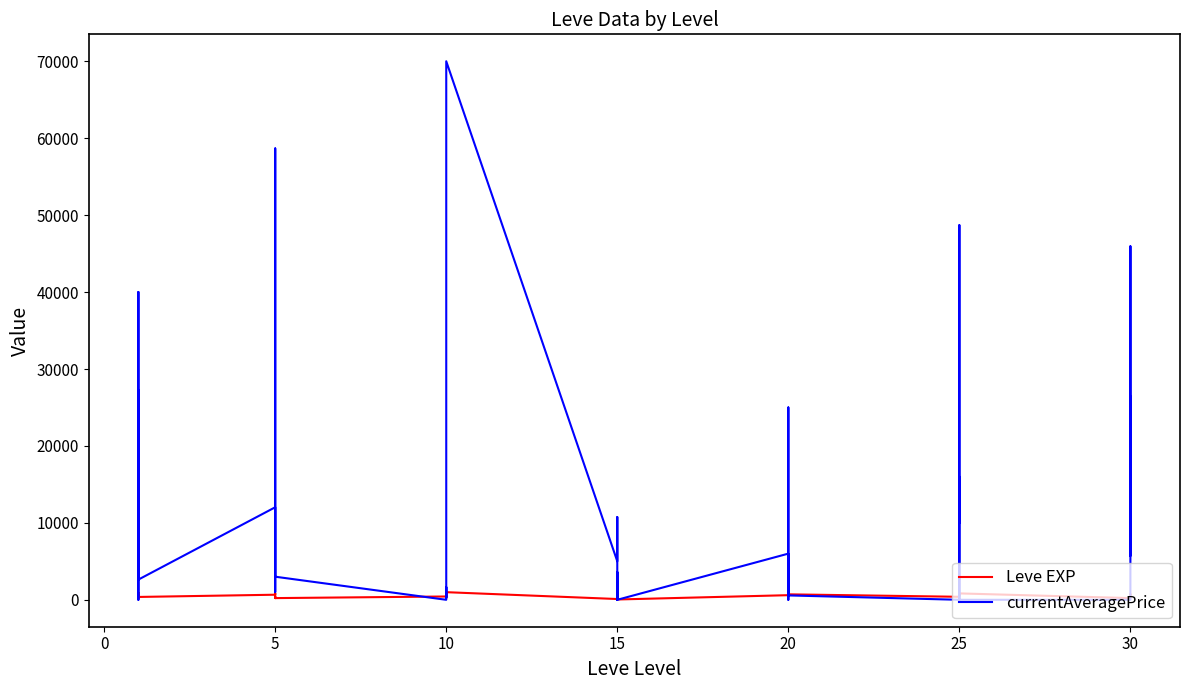

How many data points in Leve EXP are less than 600?

20